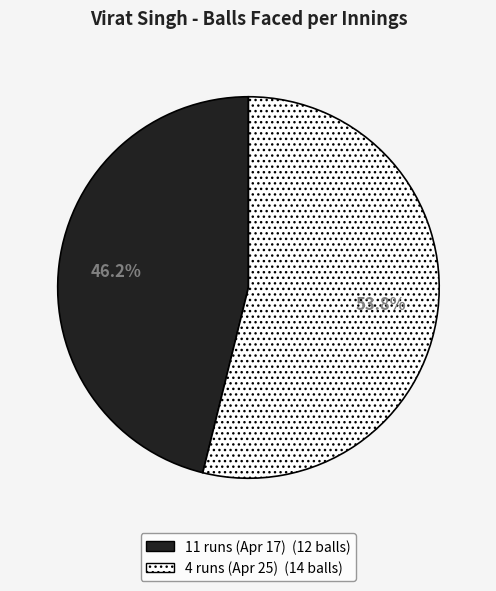

Which category has the smallest portion of the pie?

11 runs (Apr 17)